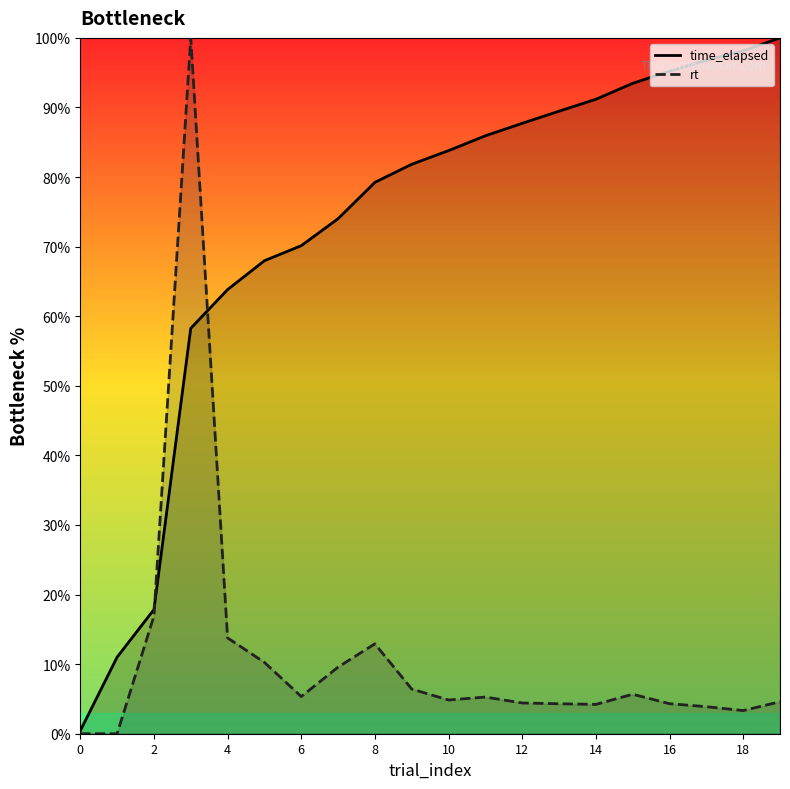

What is the label of the 4th point from the right?

16